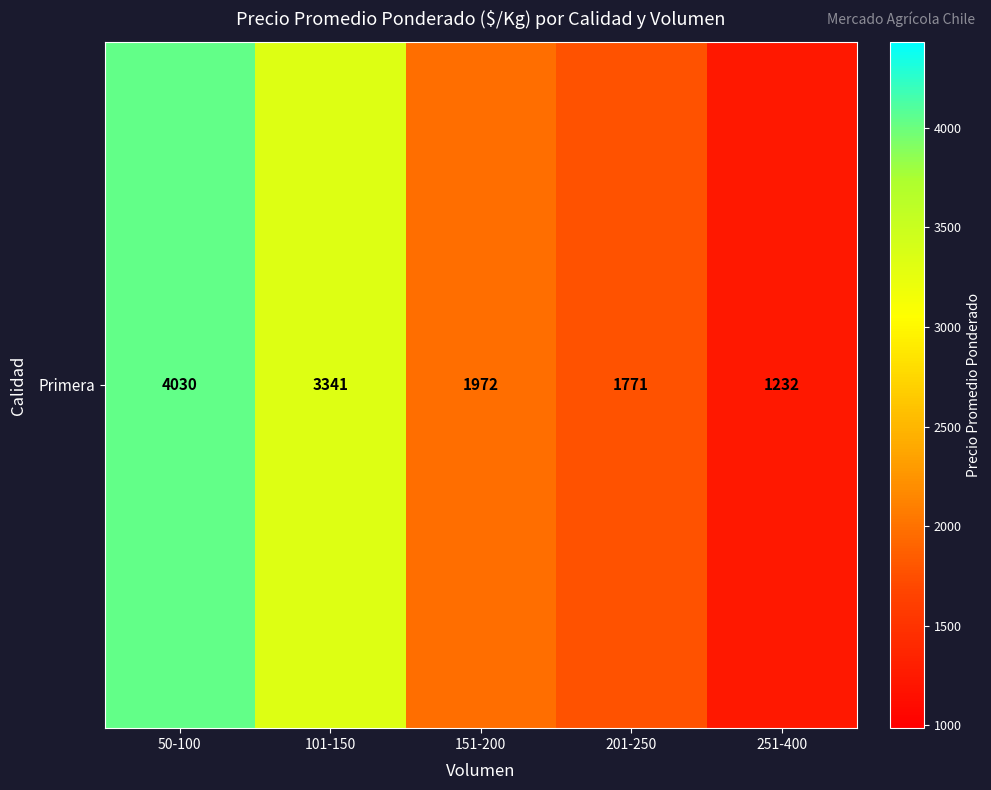

Which label corresponds to the smallest value in the chart?

251-400